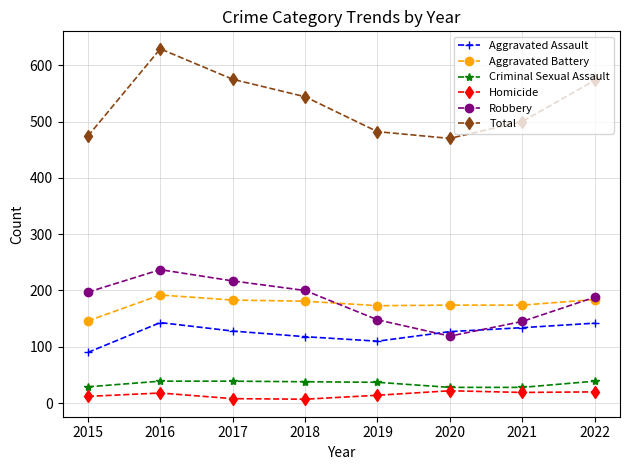

What is the difference between the highest and lowest values at 2015?

462